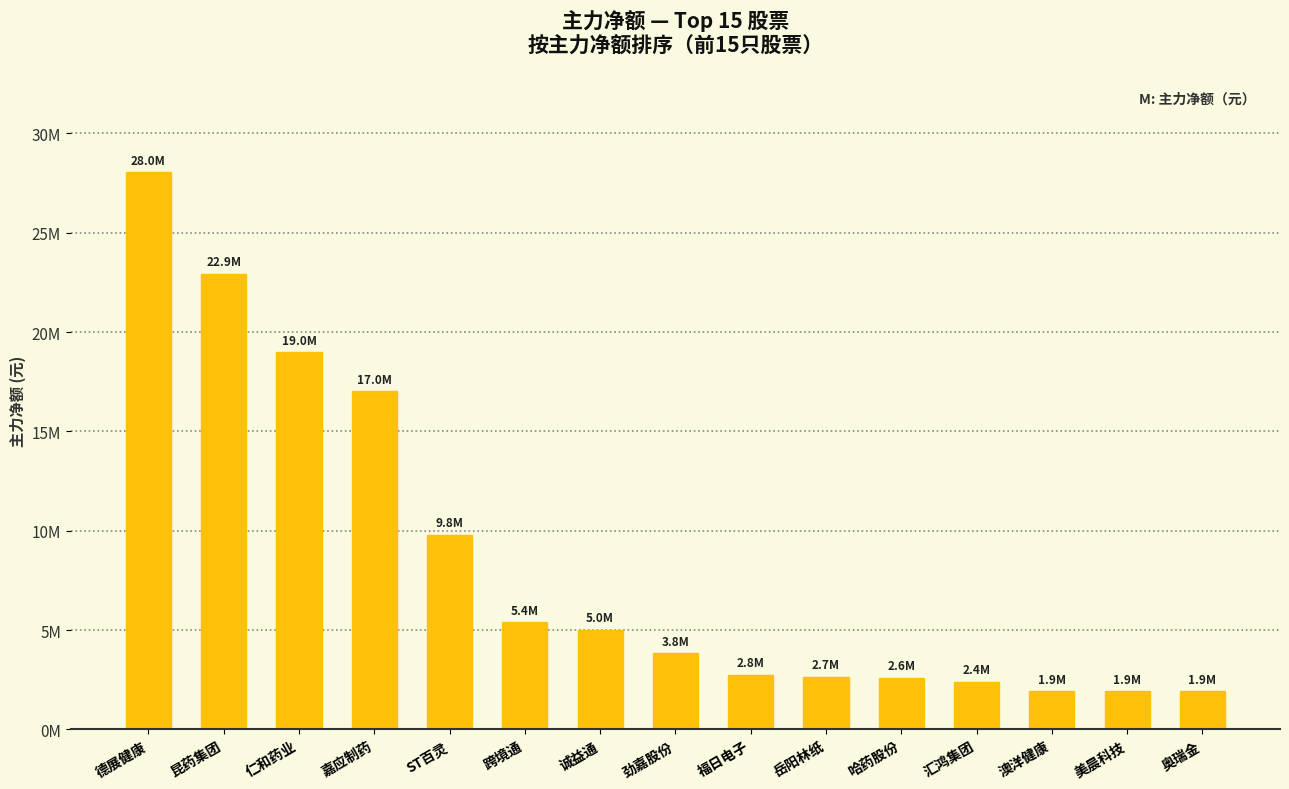

Are the bars horizontal?

No